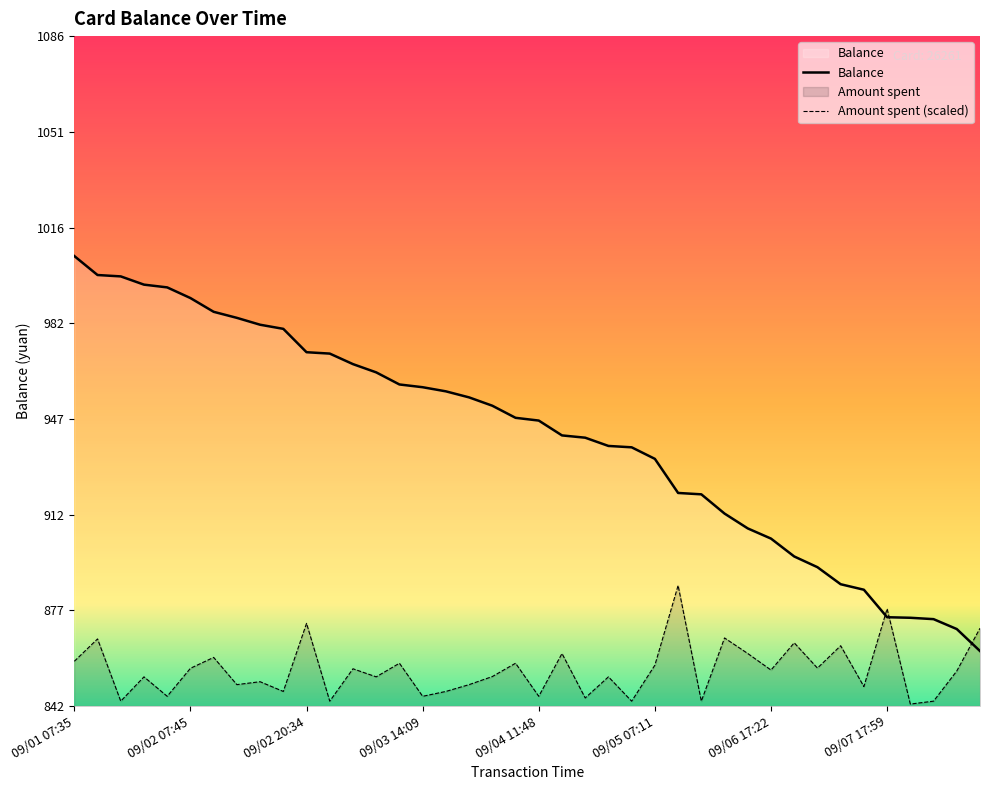

True or false: the data shows 1282.5 at 09/06 11:21.

False